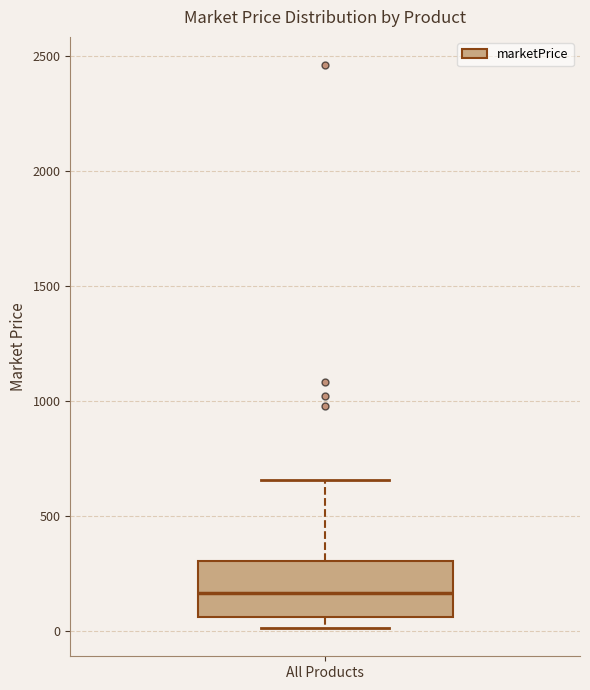

Transcribe this box plot: give where the median line is, the range the box spans, and where the two whiskers end, as read against the y-axis. The values are not printed on the chart, so give them approximately, as read against the axis.

median 150, box 50 to 300, whiskers 0 to 650